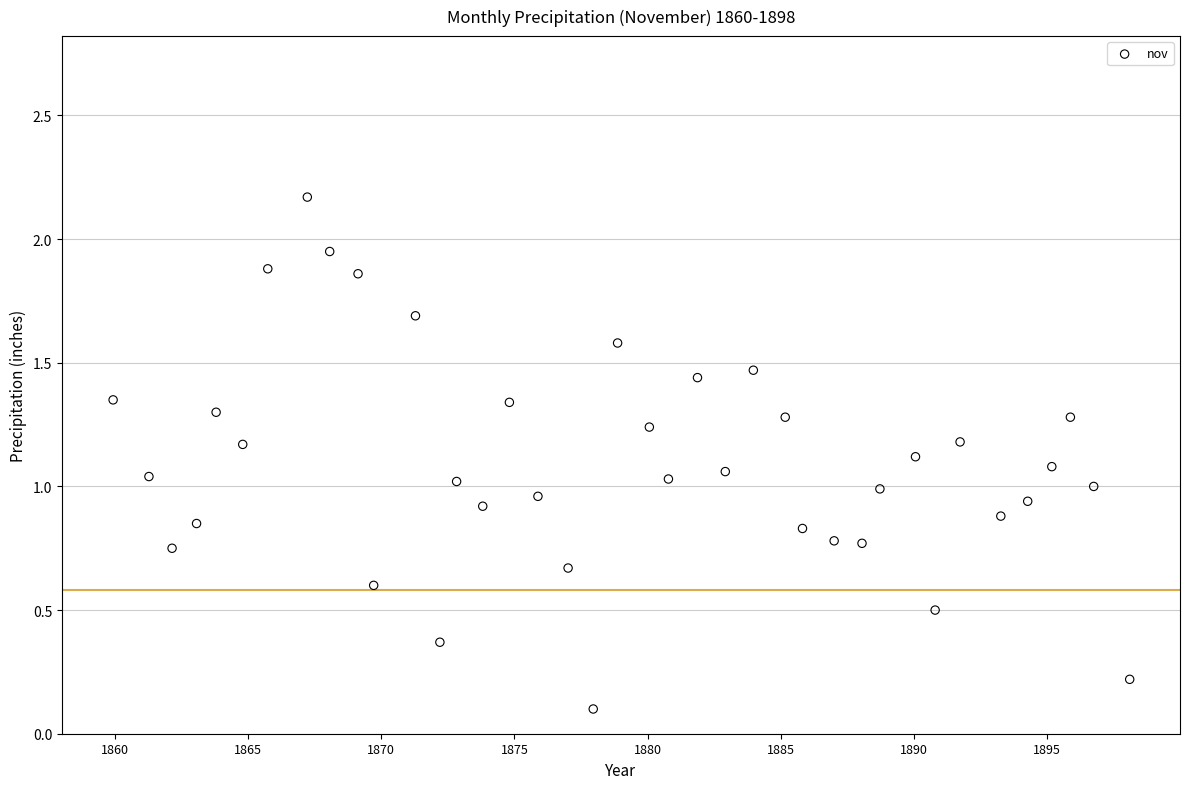

What is the range of X values (max minus min)?

38.2